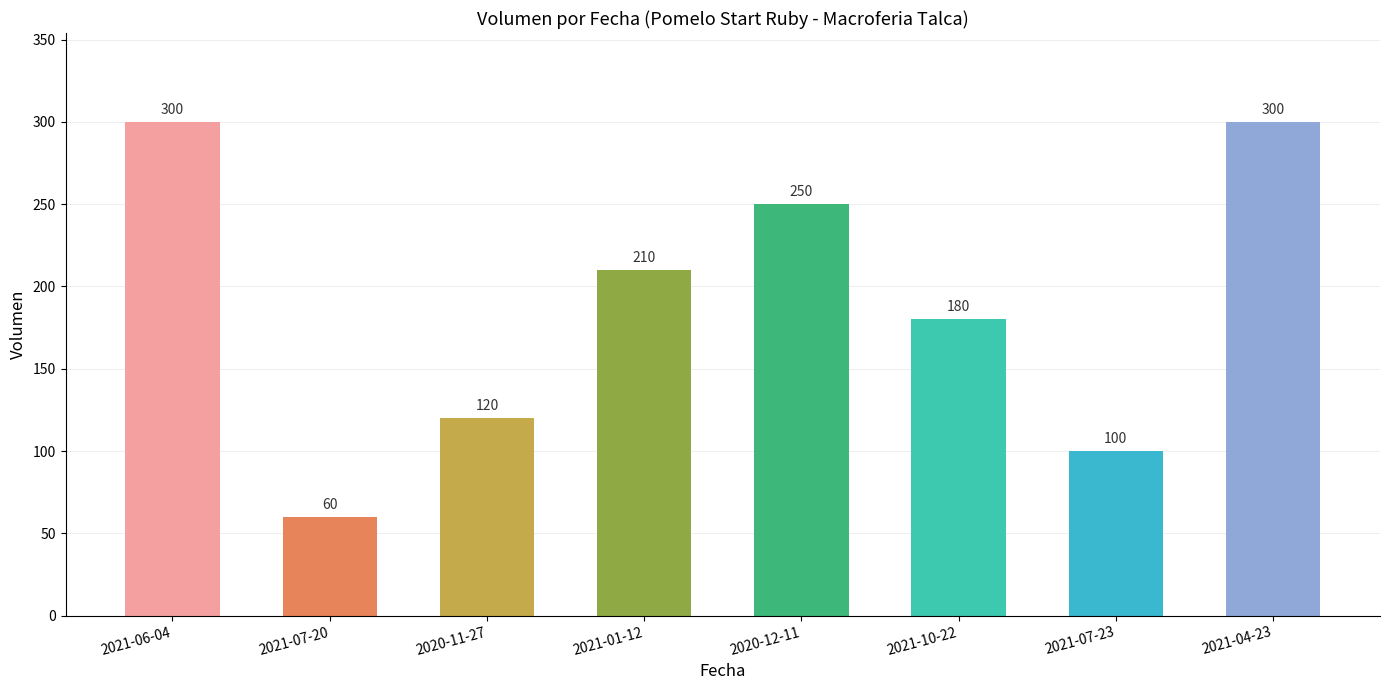

Reading left to right, extract all data points from this chart.

300	60	120	210	250	180	100	300